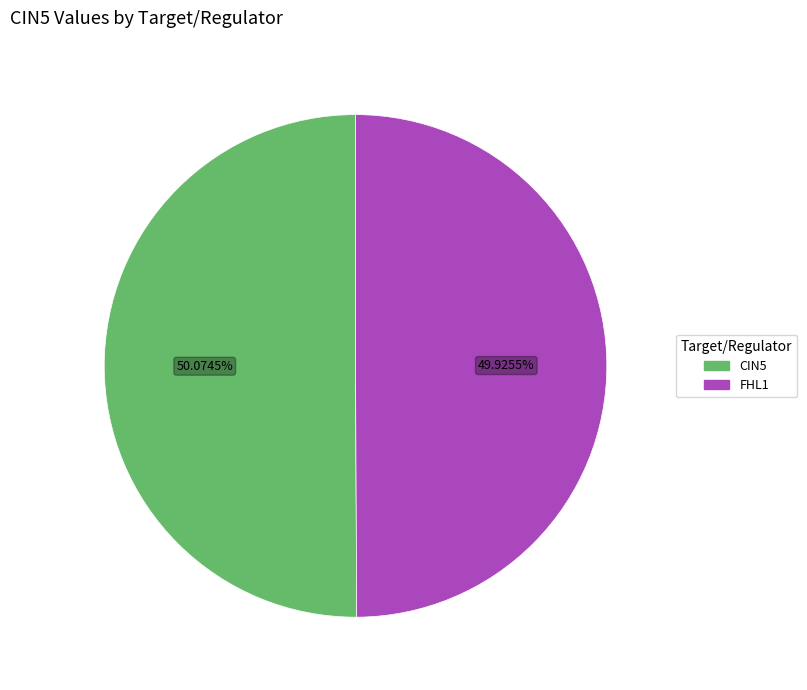

How many segments does this pie chart have?

2